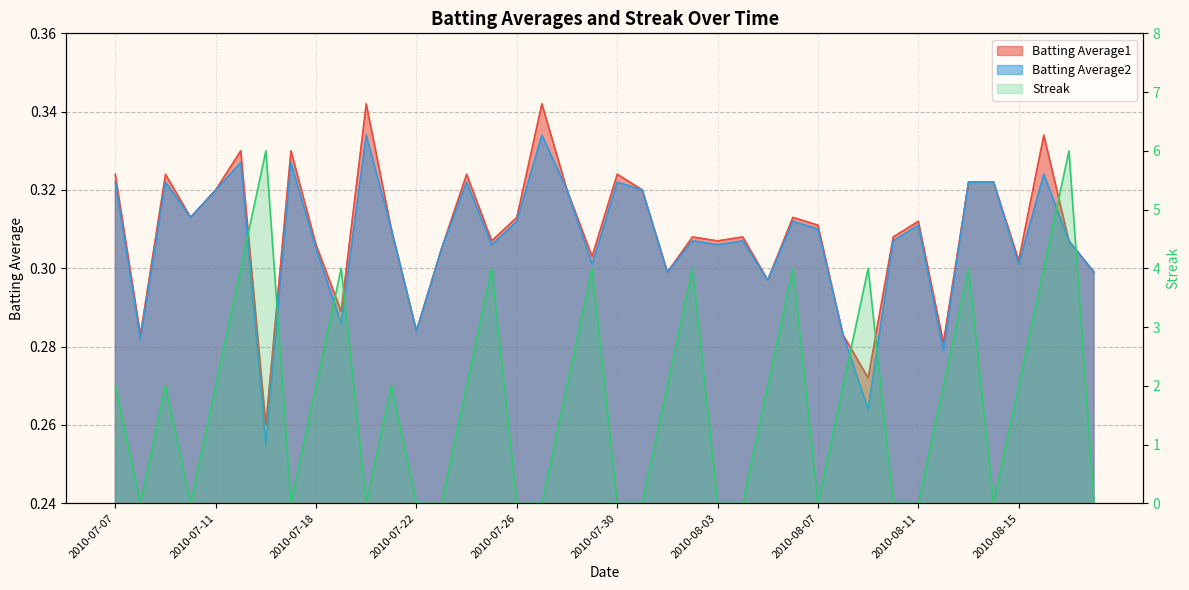

Between 2010-07-08 and 2010-07-18, which series saw the biggest shift?

Streak